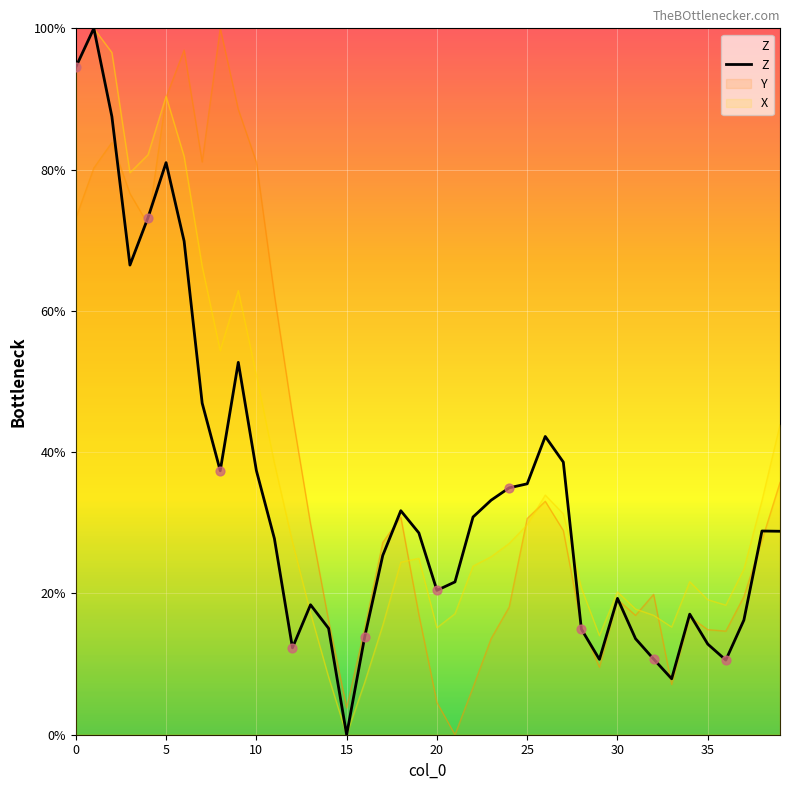

The X series shows 31.0 at 30. True or false?

False